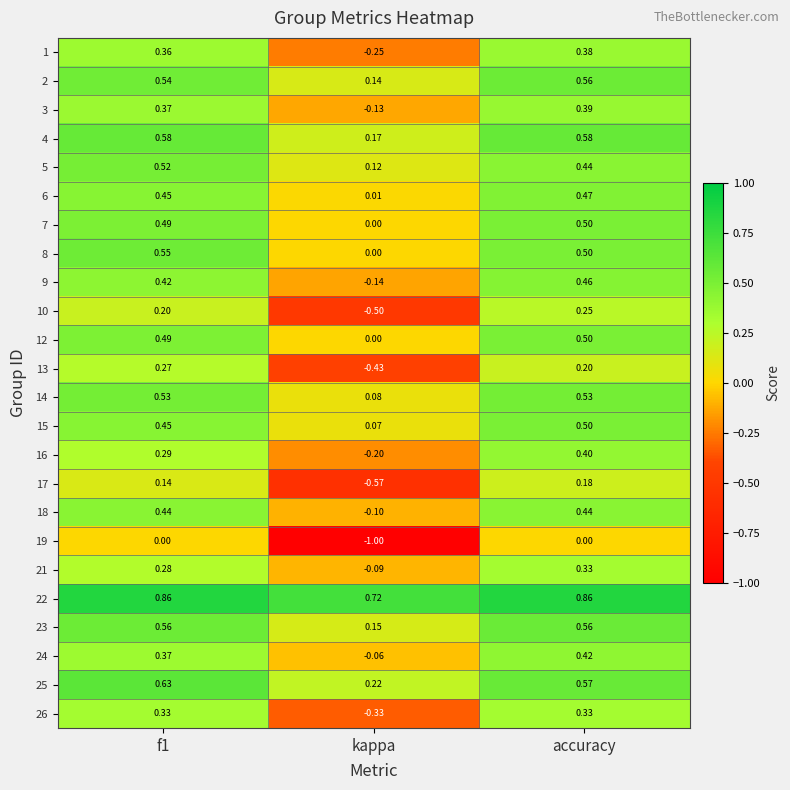

Is the value of 17 at accuracy greater than the value of 24 at accuracy?

No